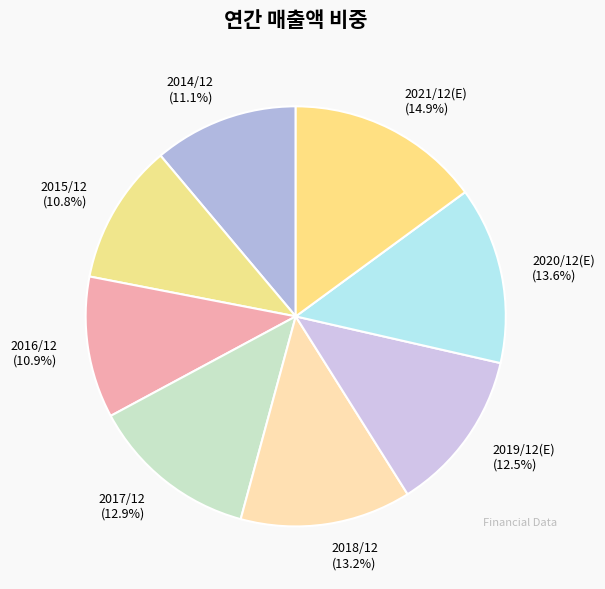

Combined, do 2019/12(E) and 2017/12 account for over 50%?

No